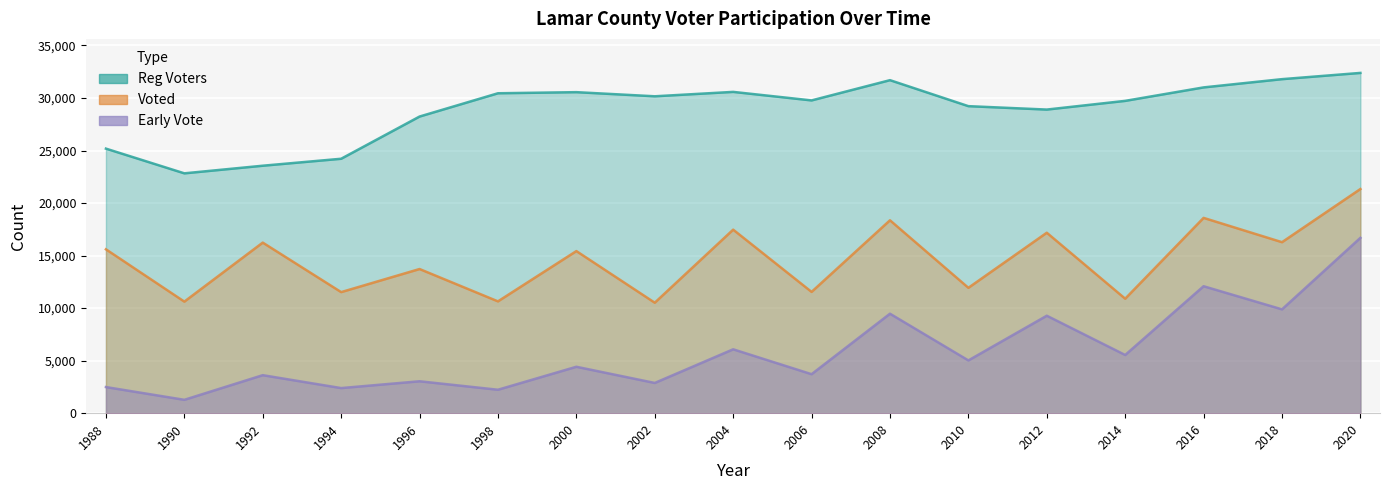

What value does the Voted series have at 2000, to the nearest 10?

15430